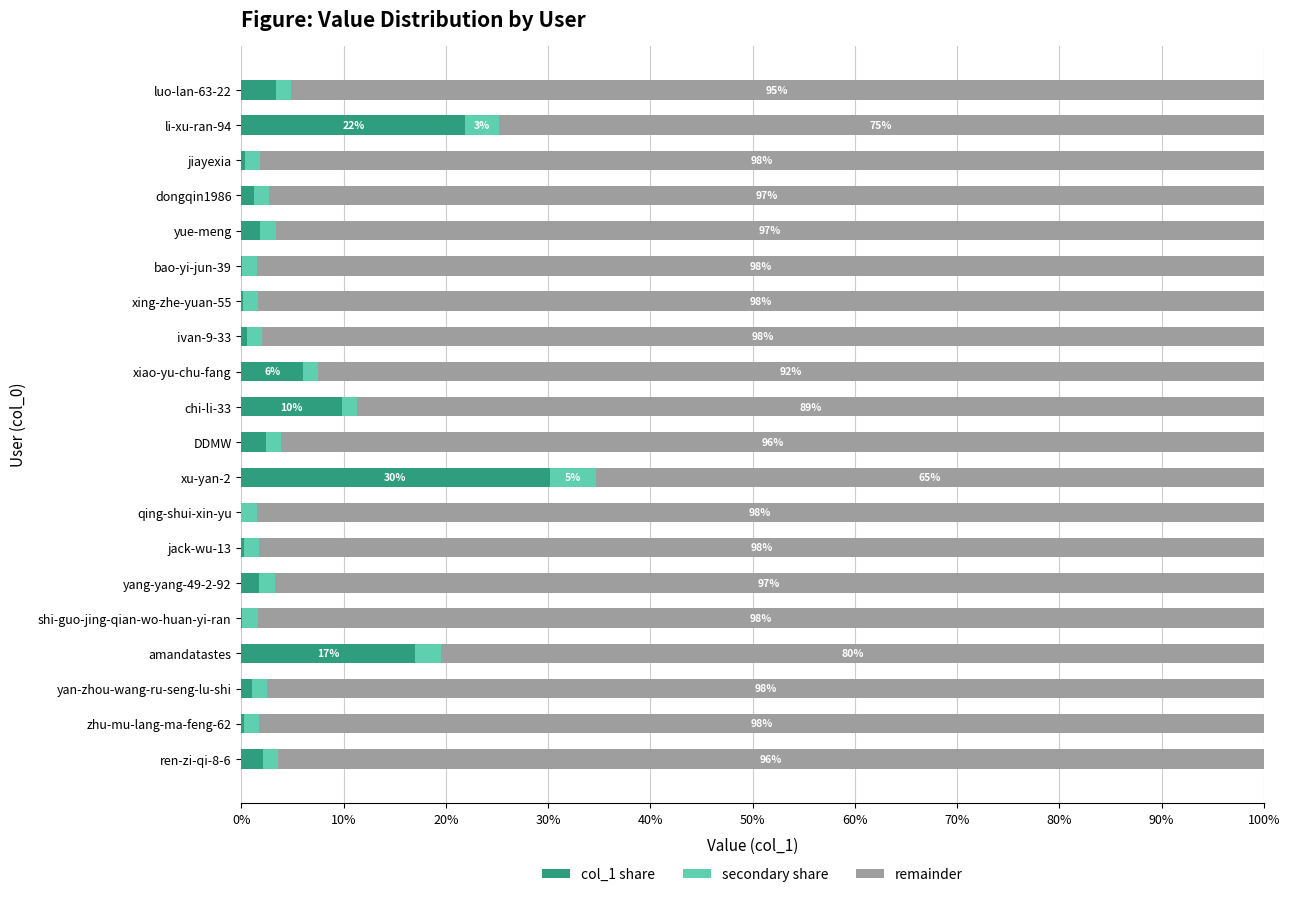

What is the highest value of the col_1 share series?

30.1